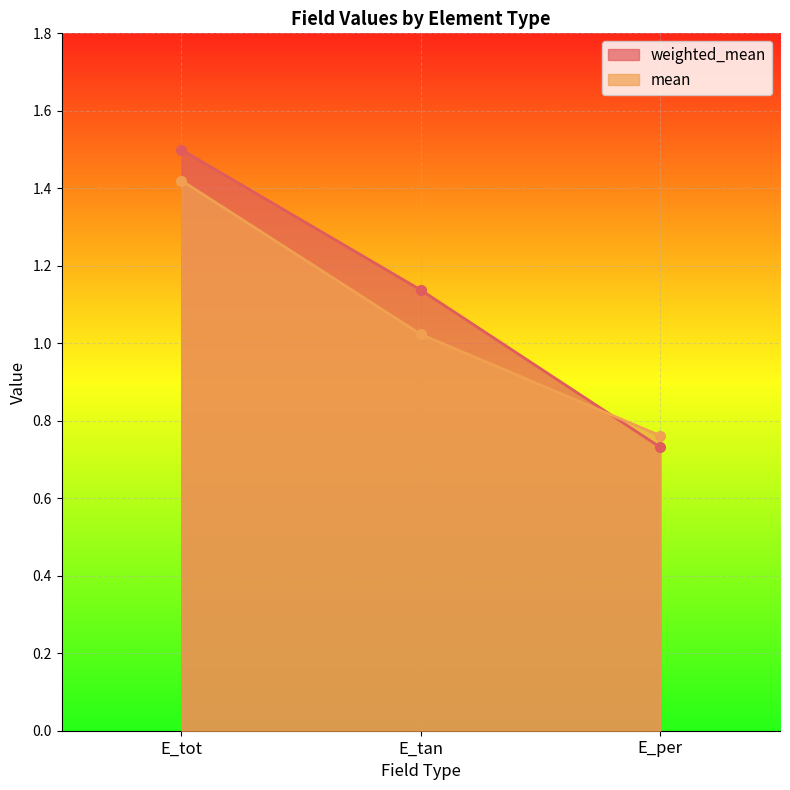

What is the greatest value displayed?

1.5